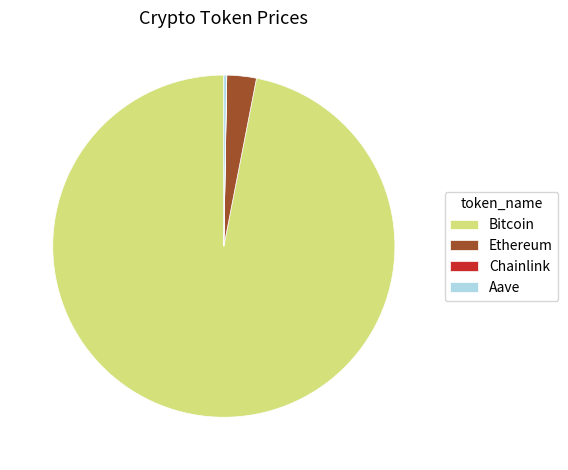

Which has a higher value, Bitcoin or Ethereum?

Bitcoin